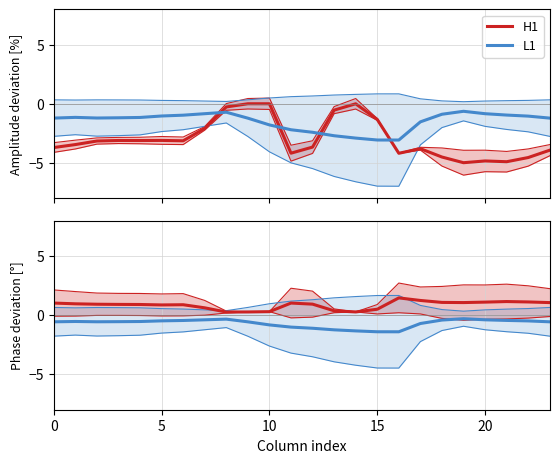

Reading left to right, extract all data points from this chart.

H1: 1.0	1.0	0.9	0.9	0.9	0.9	0.9	0.6	0.3	0.3	0.3	1.0	0.9	0.4	0.3	0.5	1.5	1.3	1.1	1.1	1.1	1.2	1.1	1.1
L1: -0.6	-0.5	-0.5	-0.5	-0.5	-0.5	-0.4	-0.4	-0.3	-0.6	-0.8	-1.0	-1.1	-1.2	-1.3	-1.4	-1.4	-0.7	-0.4	-0.3	-0.4	-0.4	-0.5	-0.6